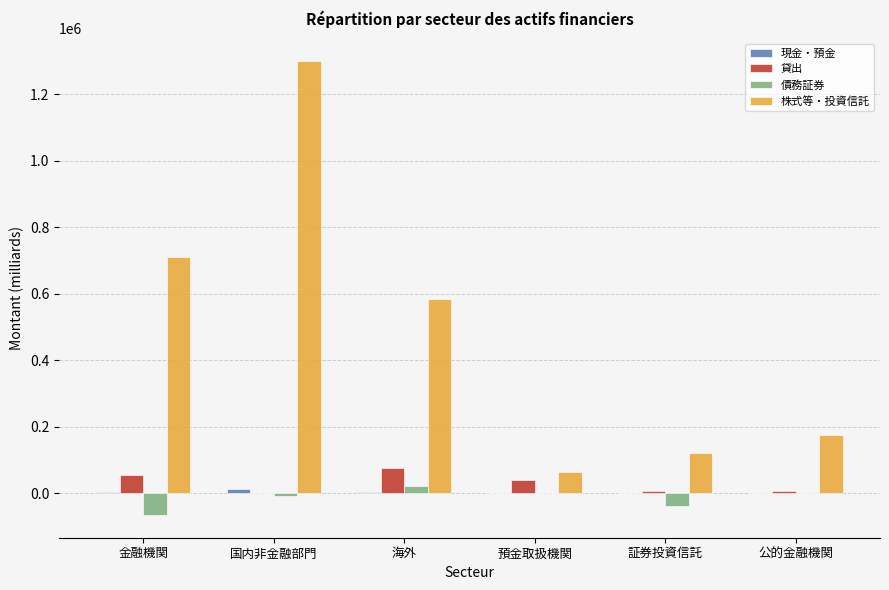

How many groups of bars are there?

6